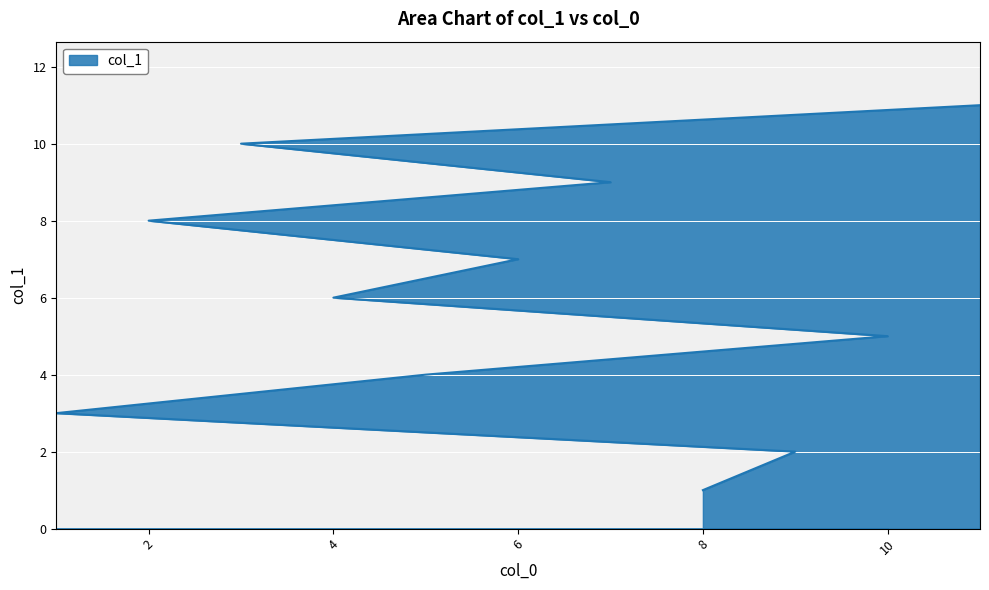

Count the values in the range 3 to 9.

7